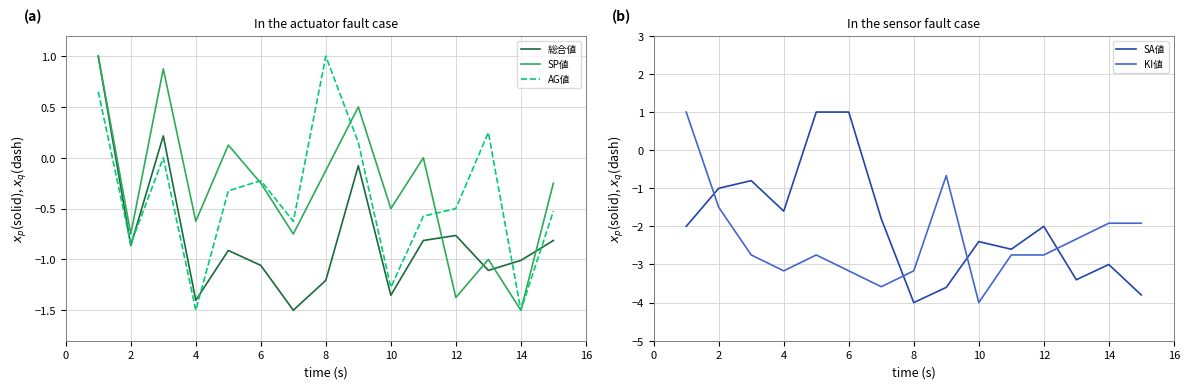

The value of AG値 at 4 is -0.5. True or false?

False